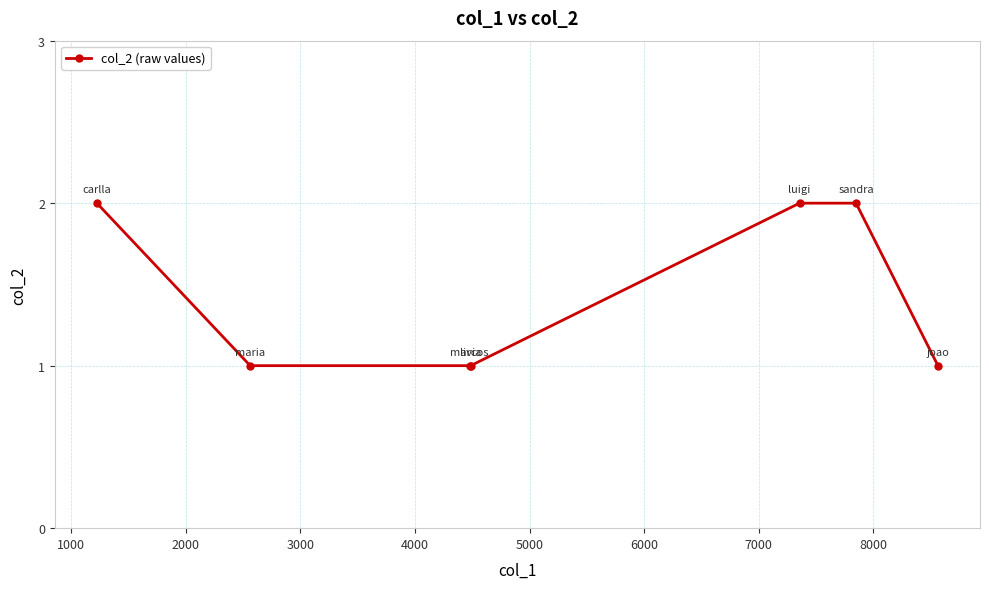

What is the sum of all values?

10